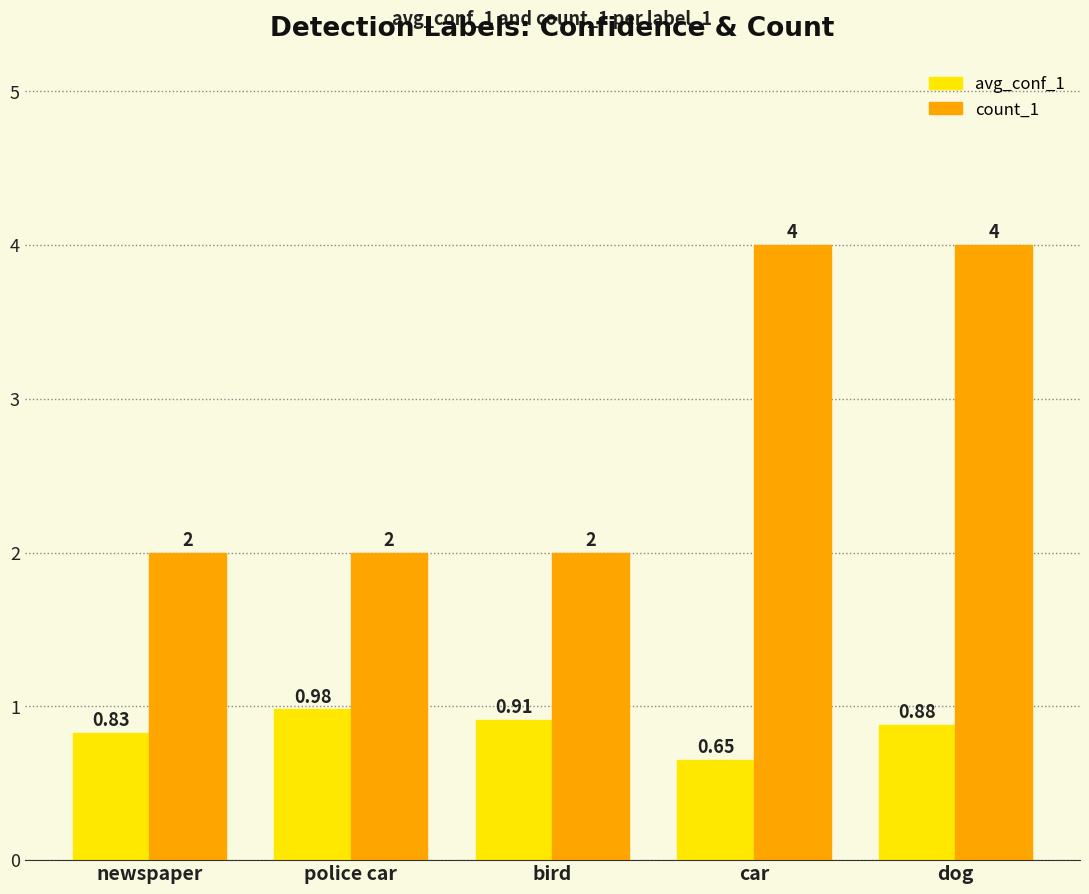

Which category has the highest value in the avg_conf_1 series?

police car